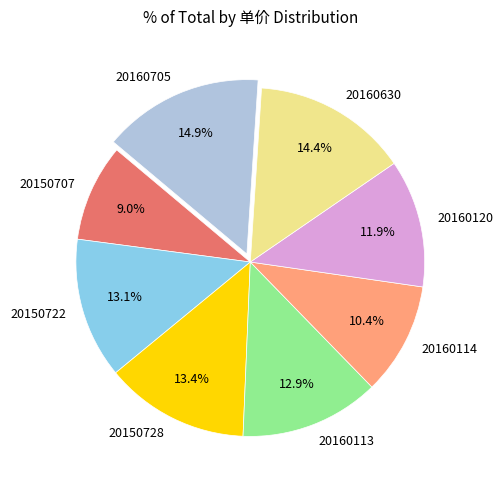

True or false: 20160120 accounts for 12% of the total.

True